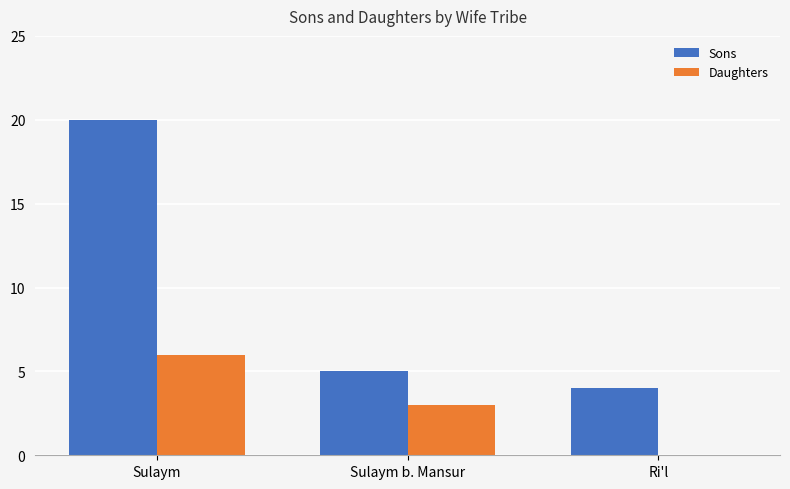

Reading left to right, what are all the values shown in this chart?

Sons: 20	5	4
Daughters: 6	3	0